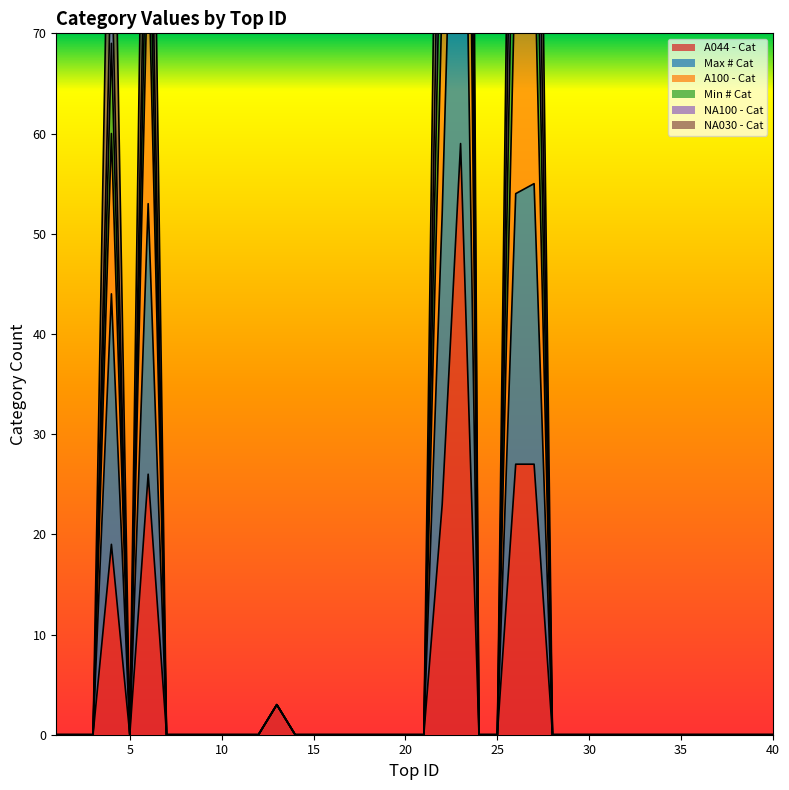

What is the sum of the A100 - Cat values at 16 and 27?

80